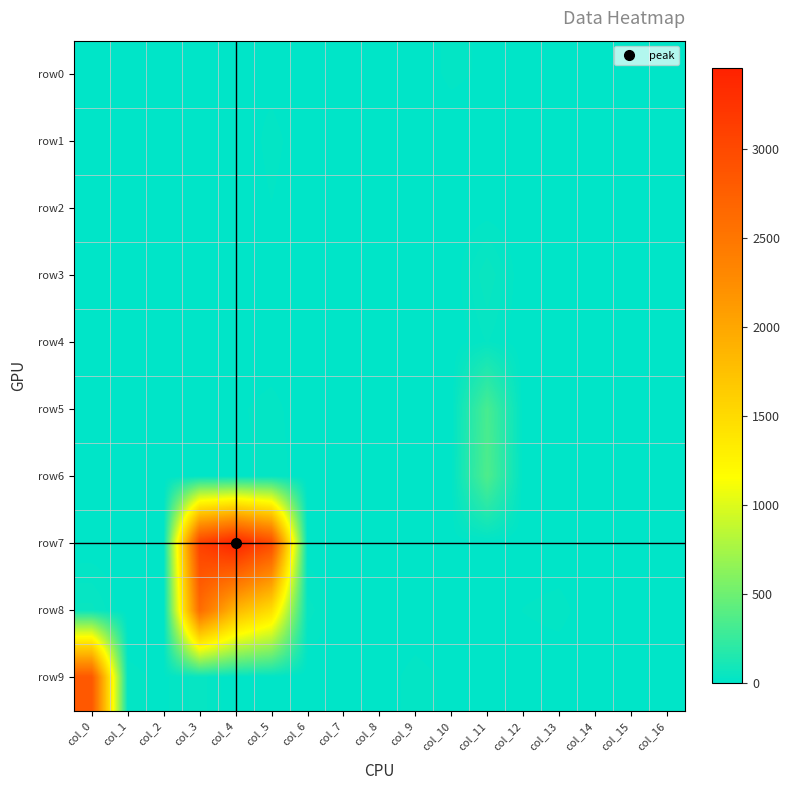

What is the spread (max minus min) of values at col_0?

2843